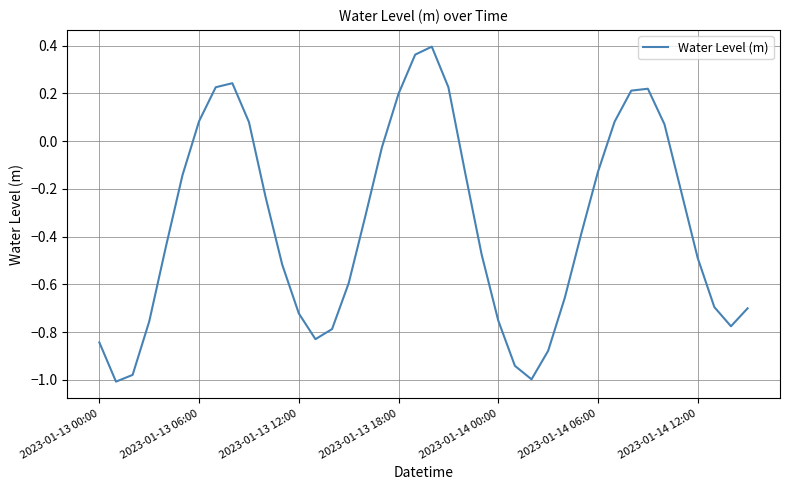

How many categories are shown in the chart?

40